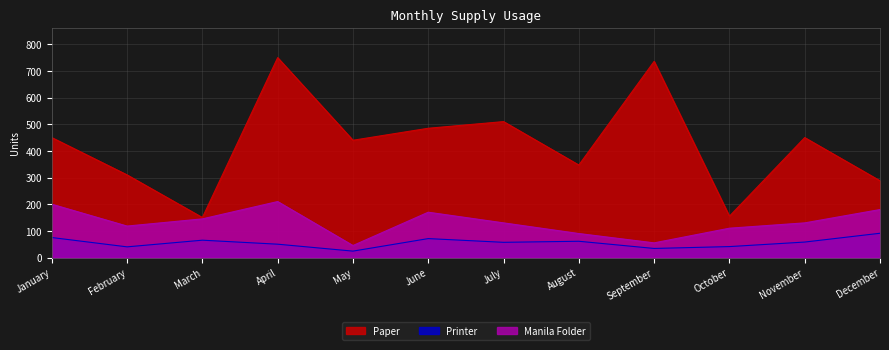

True or false: Paper and Printer cross at least once.

False